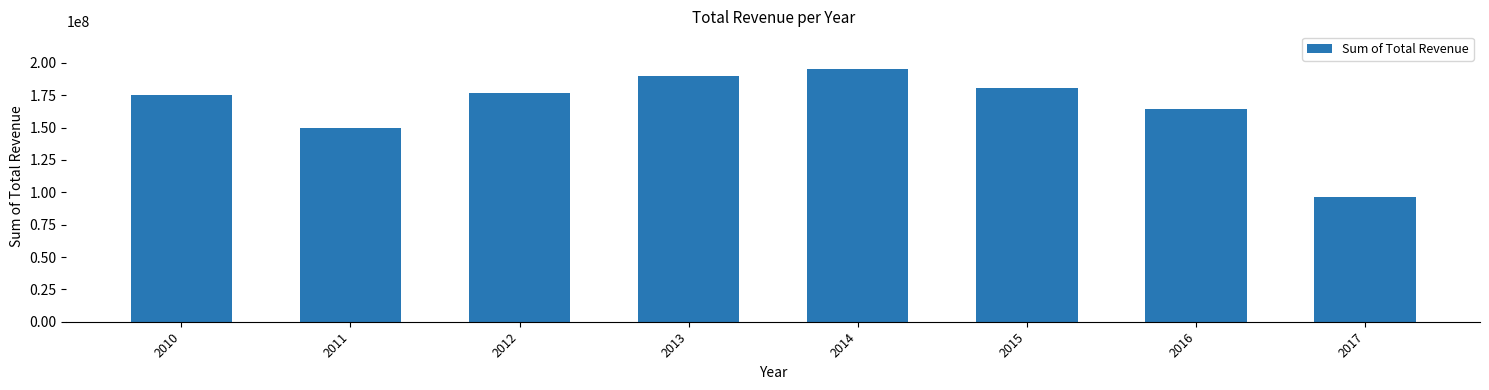

Reading left to right, extract all data points from this chart.

175462207.9	149927966.6	176391398.1	189797329.8	195075782.4	180487661.5	164122431.7	96057062.3